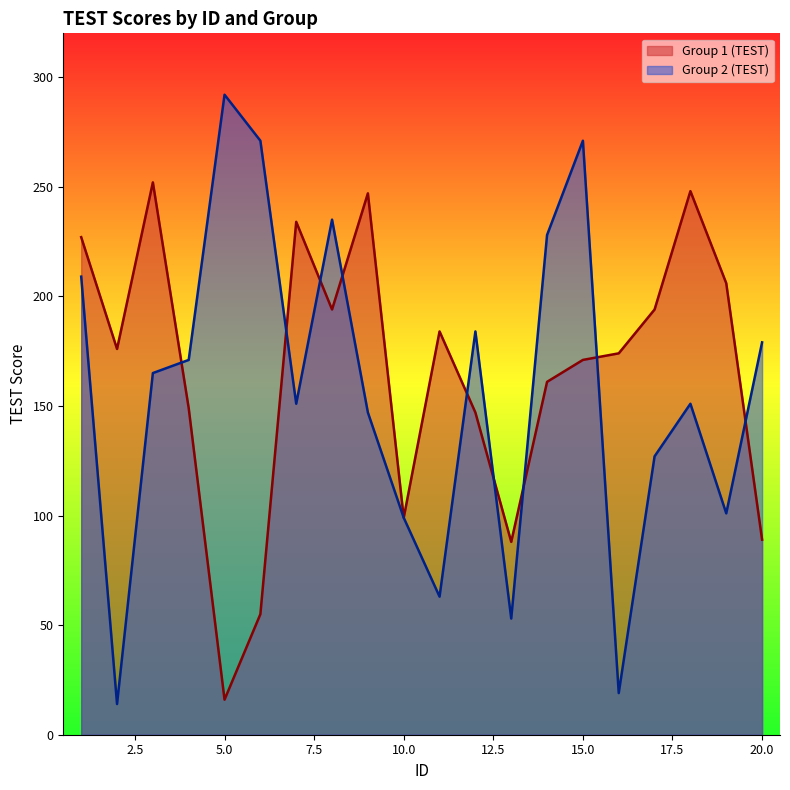

How many intersections are there between Group 1 (TEST) and Group 2 (TEST)?

9